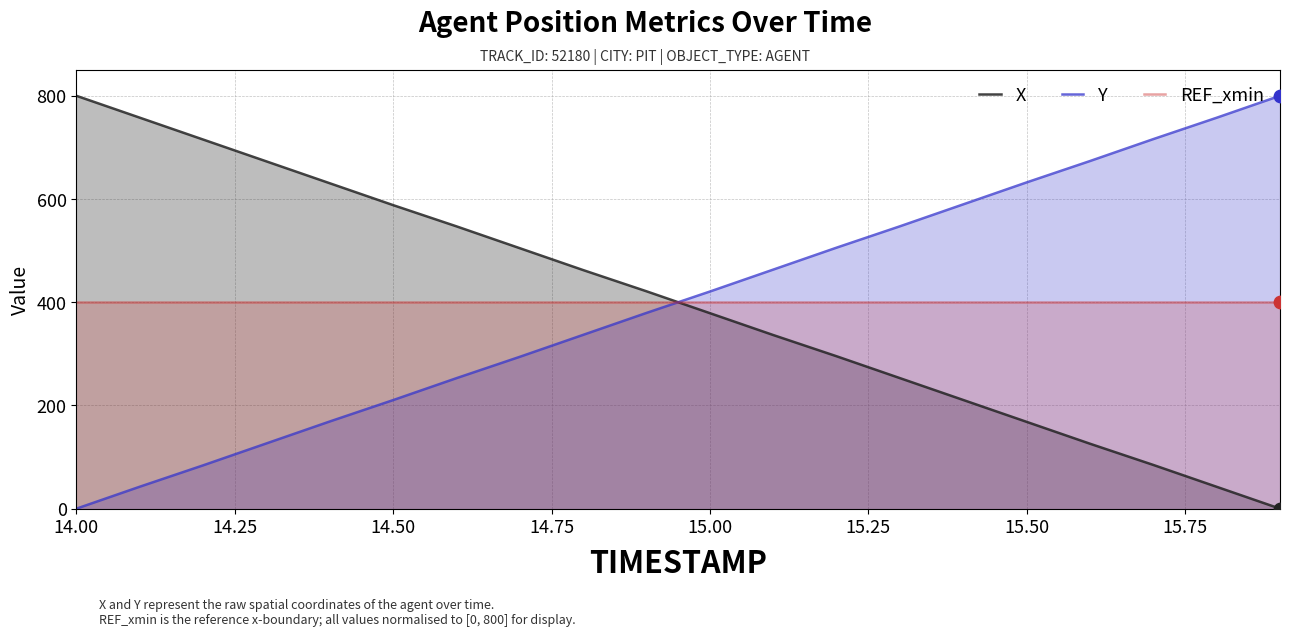

Rank the series by their average value, from lowest to highest.

X, REF_xmin, Y